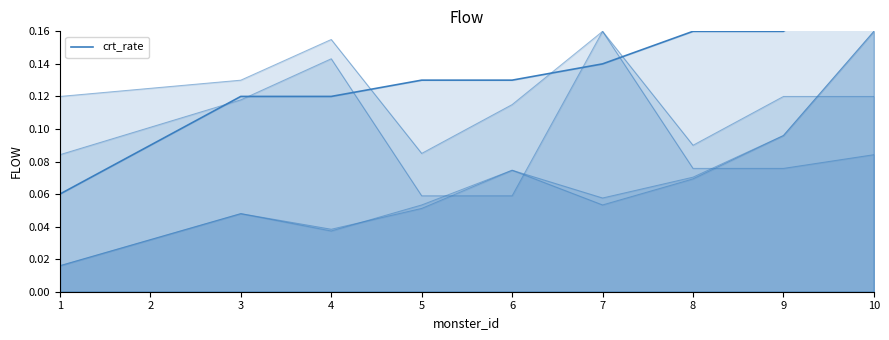

True or false: the data has more than 2 interior local peaks.

False